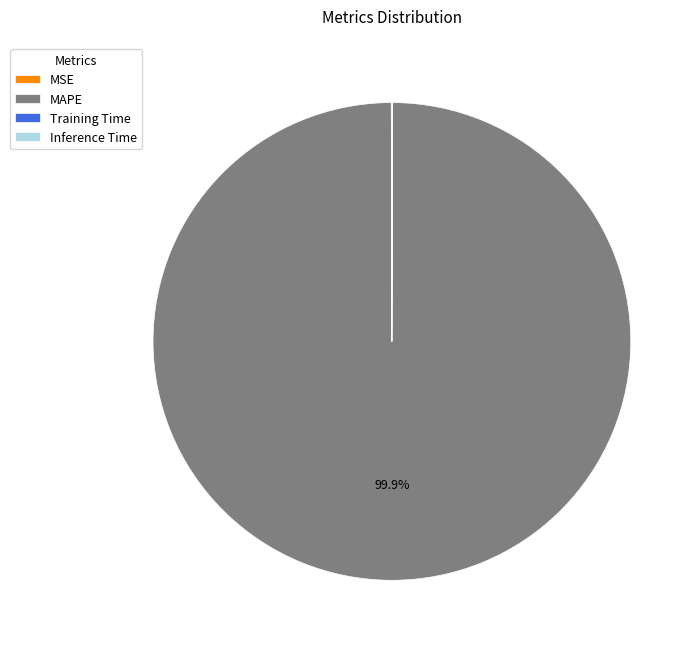

What is the majority slice?

MAPE